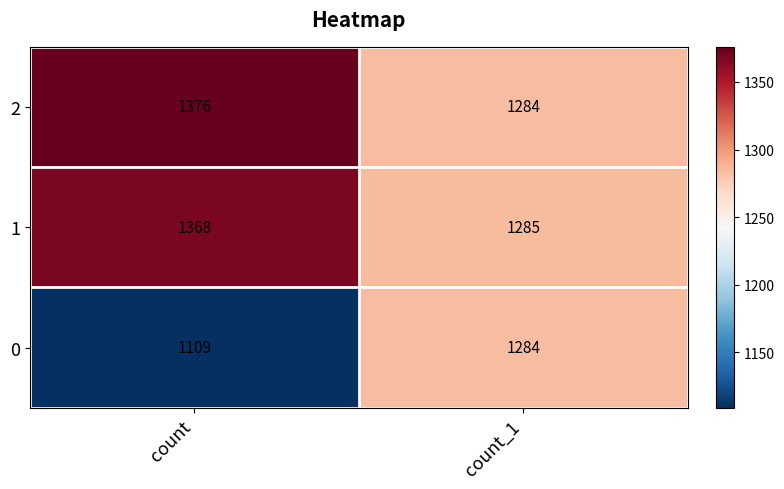

What is the difference between the maximum and minimum values in the 0 series?

175